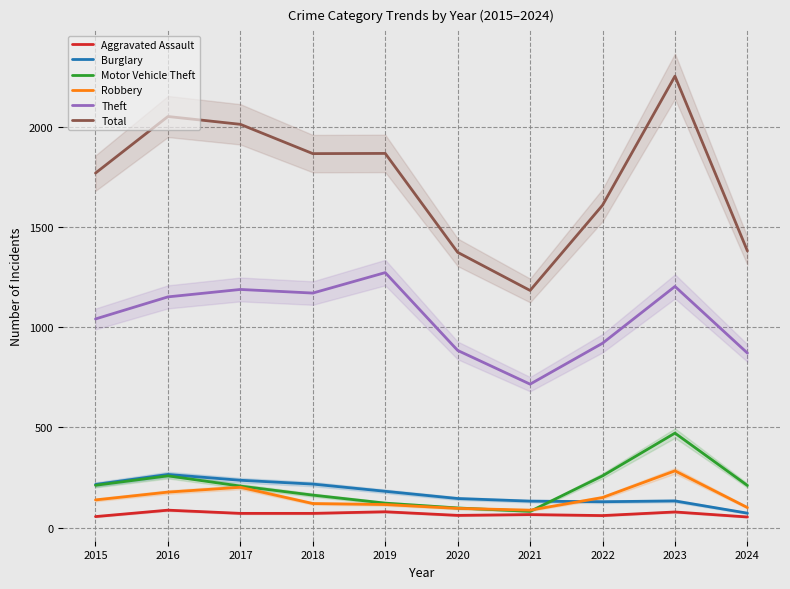

Which series changed the most between 2016 and 2023?

Motor Vehicle Theft